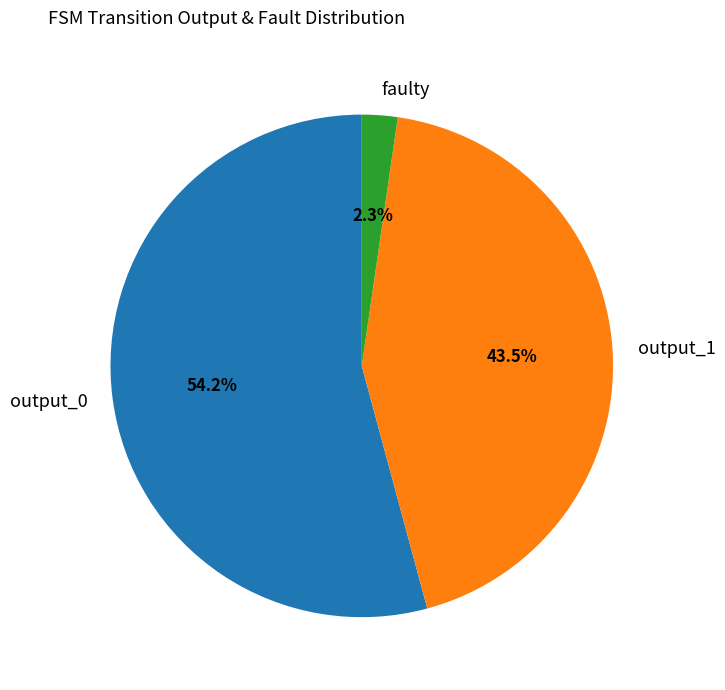

Which slice is the largest?

output_0